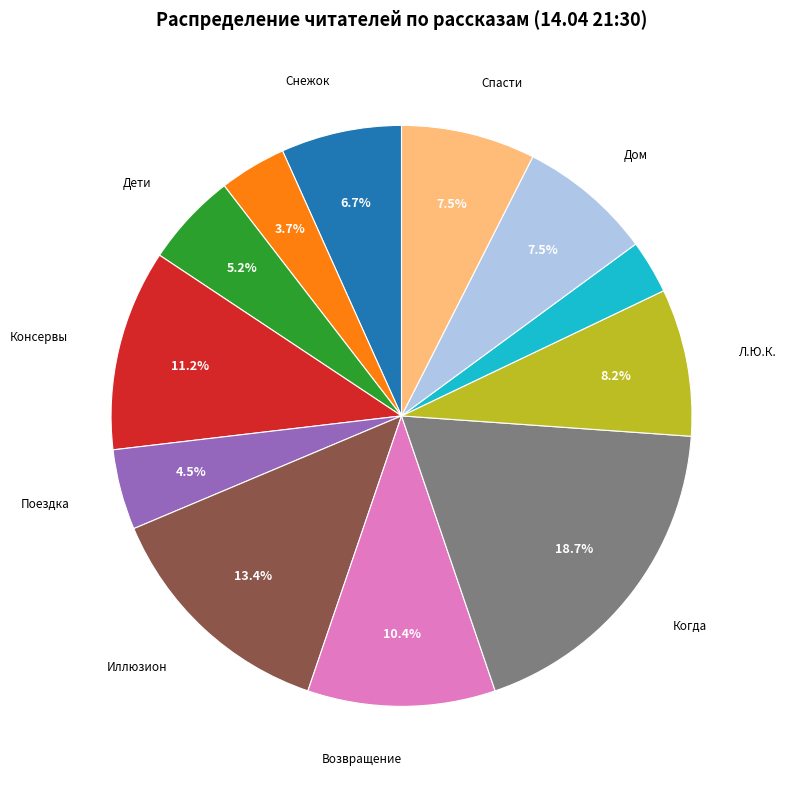

Is there any slice that represents more than half of the pie?

No